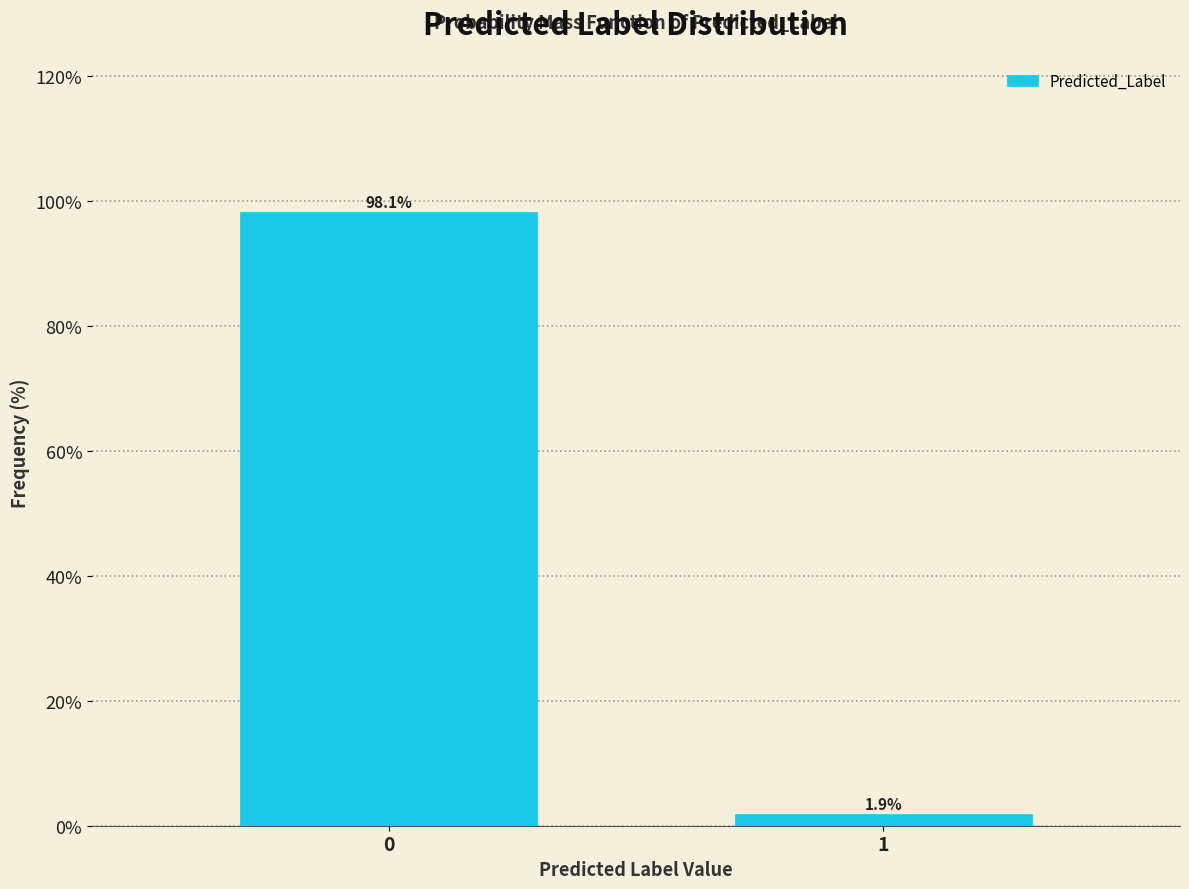

Reading left to right, extract all data points from this chart.

98.1	1.9